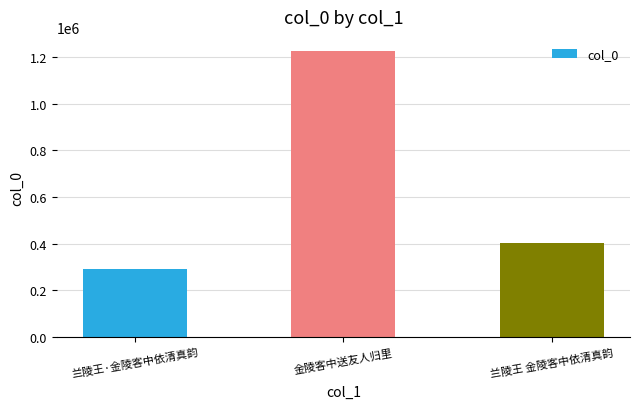

At which label is the value closest to 759188?

兰陵王 金陵客中依清真韵